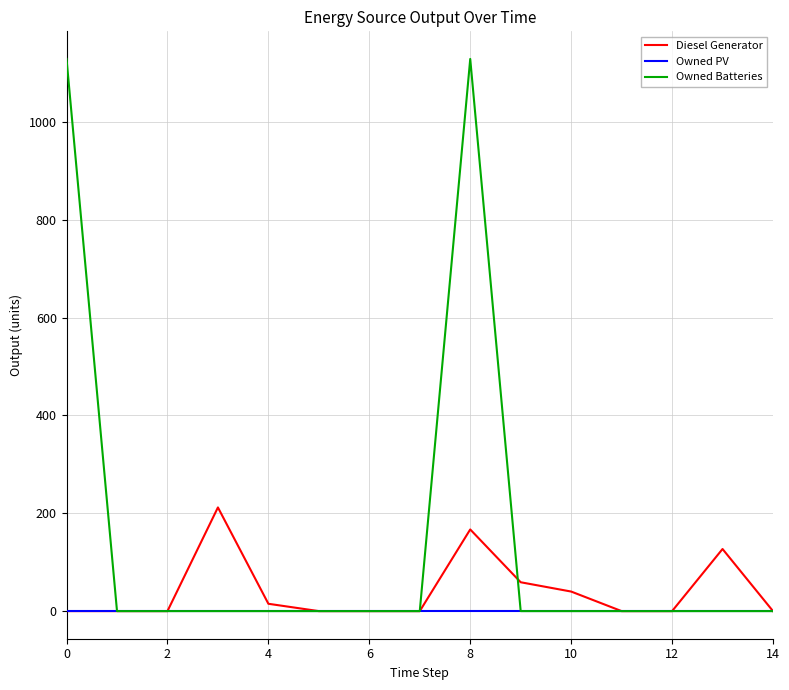

Rank the series by their average value, from highest to lowest.

Owned Batteries, Diesel Generator, Owned PV